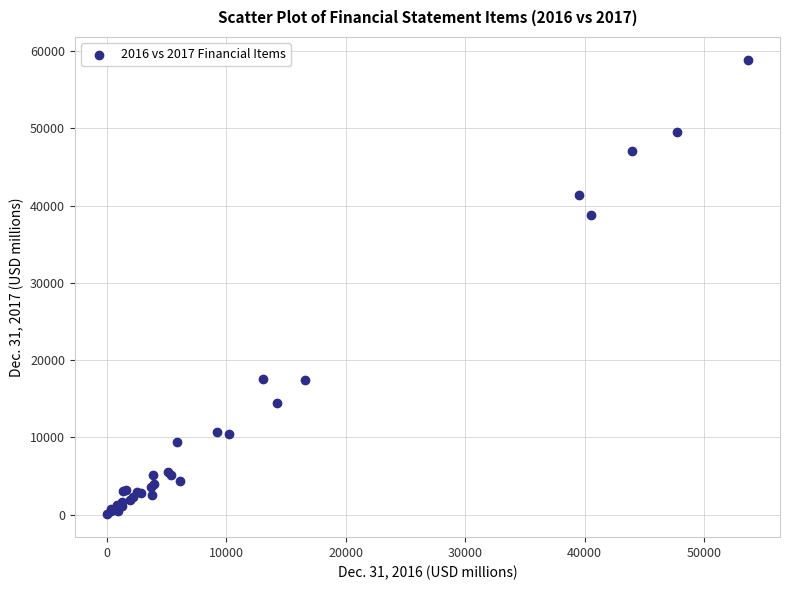

What Y value in the scatter plot is closest to 29460?

38832